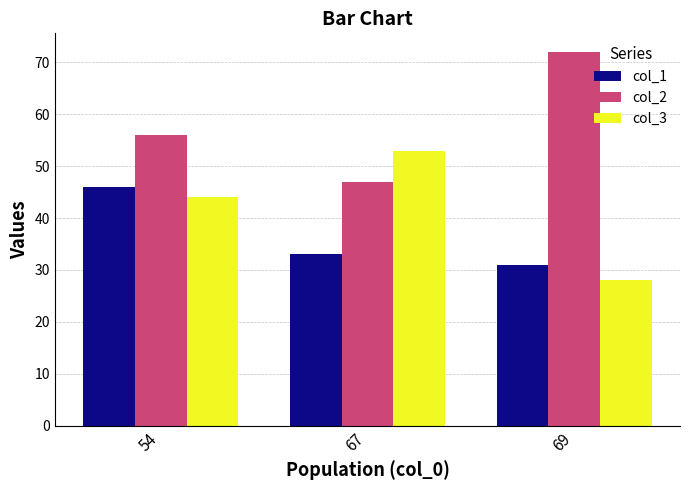

Reading right to left, extract all data points from this chart.

col_1: 31	33	46
col_2: 72	47	56
col_3: 28	53	44